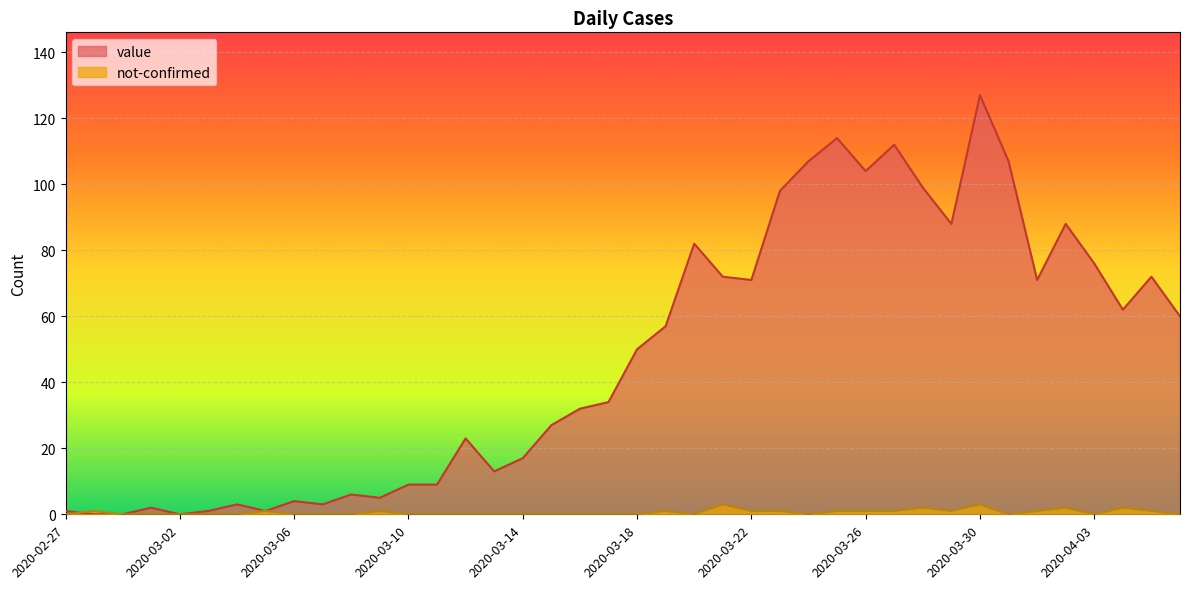

The value of not-confirmed at 2020-03-07 is 2. True or false?

False